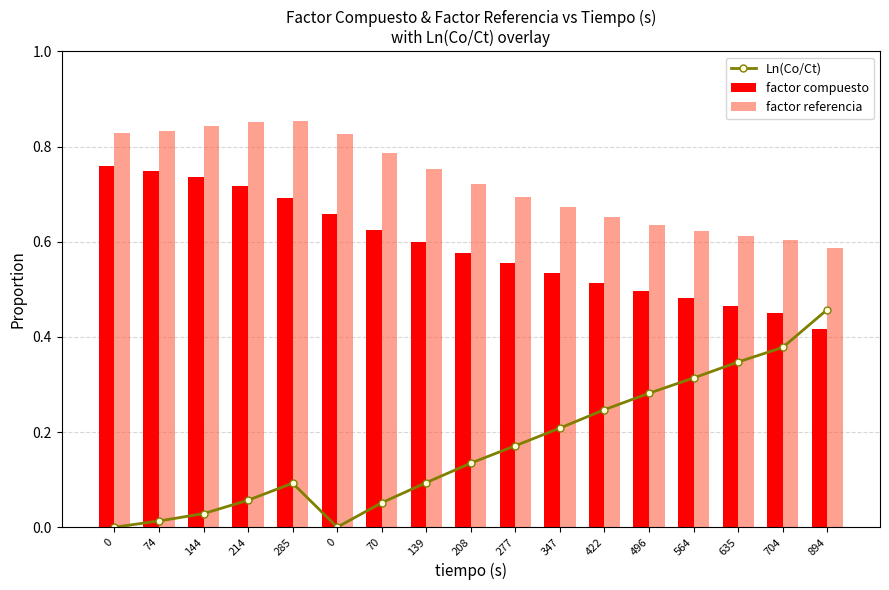

Reading right to left, list all the values displayed in this chart.

Ln(Co/Ct): 0.5	0.4	0.3	0.3	0.3	0.2	0.2	0.2	0.1	0.1	0.1	0.0	0.1	0.1	0.0	0.0	0.0
factor compuesto: 0.4	0.5	0.5	0.5	0.5	0.5	0.5	0.6	0.6	0.6	0.6	0.7	0.7	0.7	0.7	0.7	0.8
factor referencia: 0.6	0.6	0.6	0.6	0.6	0.7	0.7	0.7	0.7	0.8	0.8	0.8	0.9	0.9	0.8	0.8	0.8